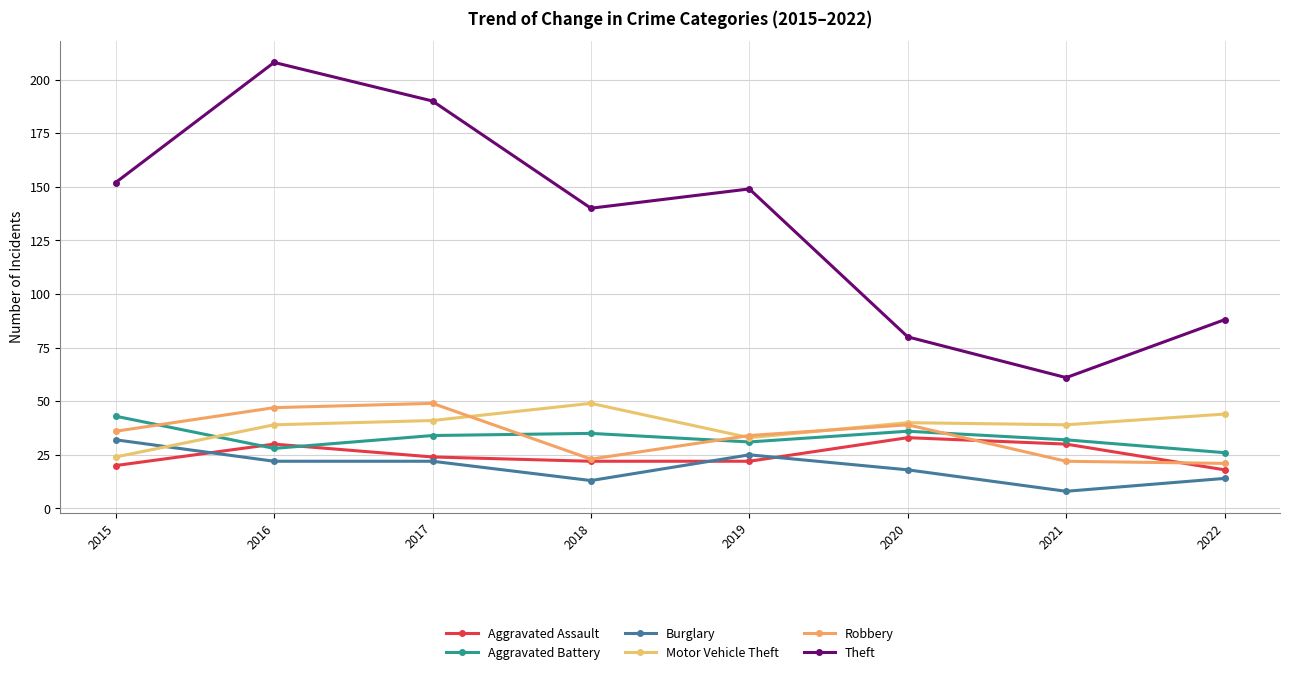

What is the value of the Motor Vehicle Theft point at the 8th from the left?

44